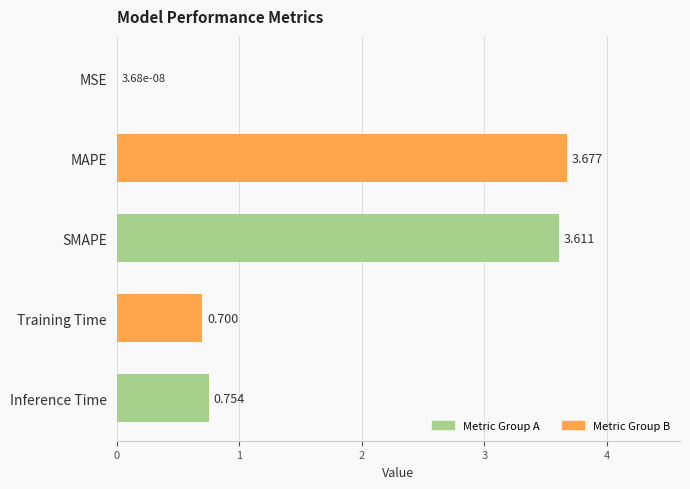

Which has a higher value, MAPE or Inference Time?

MAPE